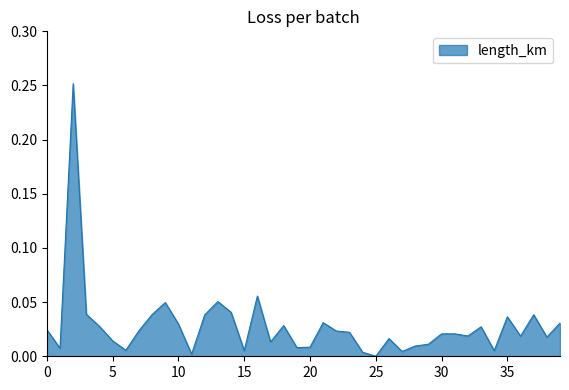

Is this an area chart (filled region under the line)?

Yes